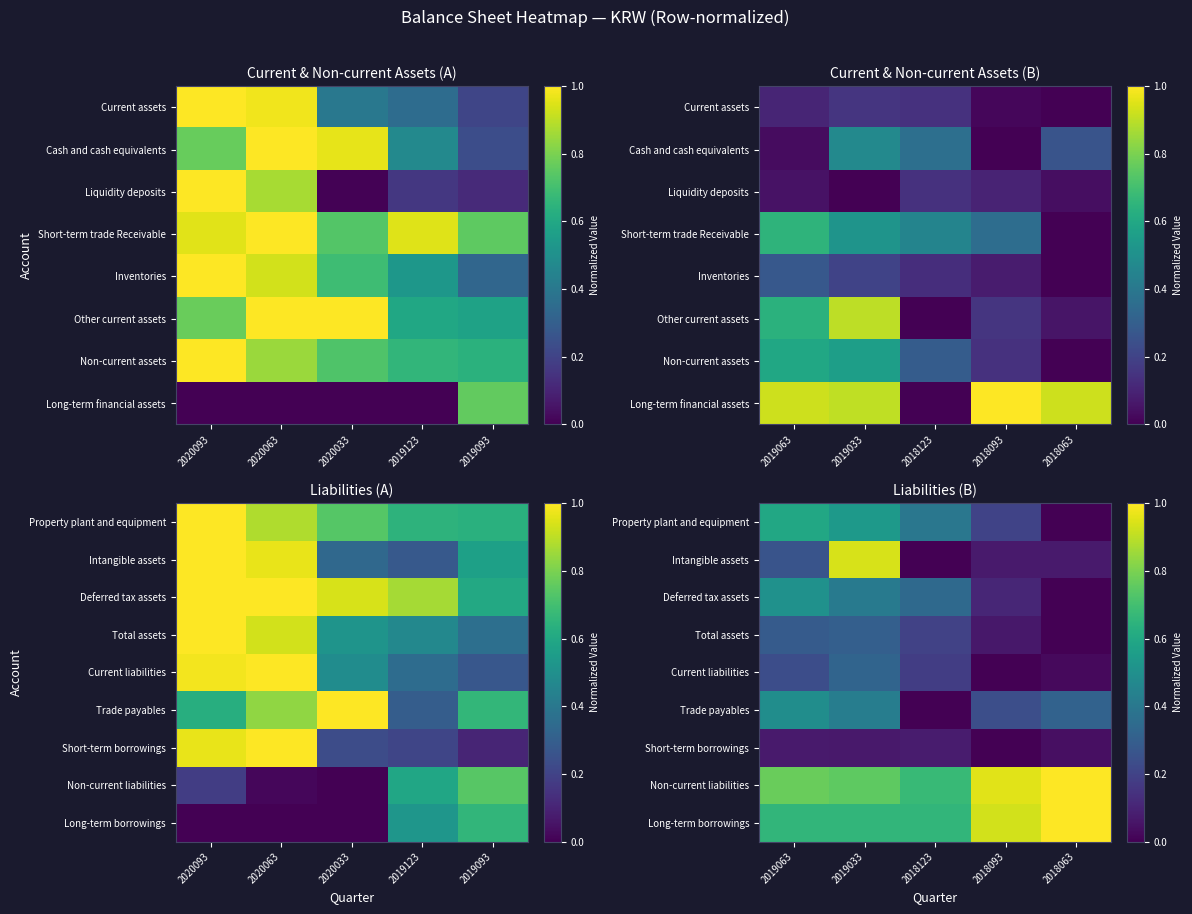

Rank the series at 2019033 from lowest to highest value.

Short-term borrowings, Total assets, Current liabilities, Deferred tax assets, Trade payables, Property plant and equipment, Long-term borrowings, Non-current liabilities, Intangible assets